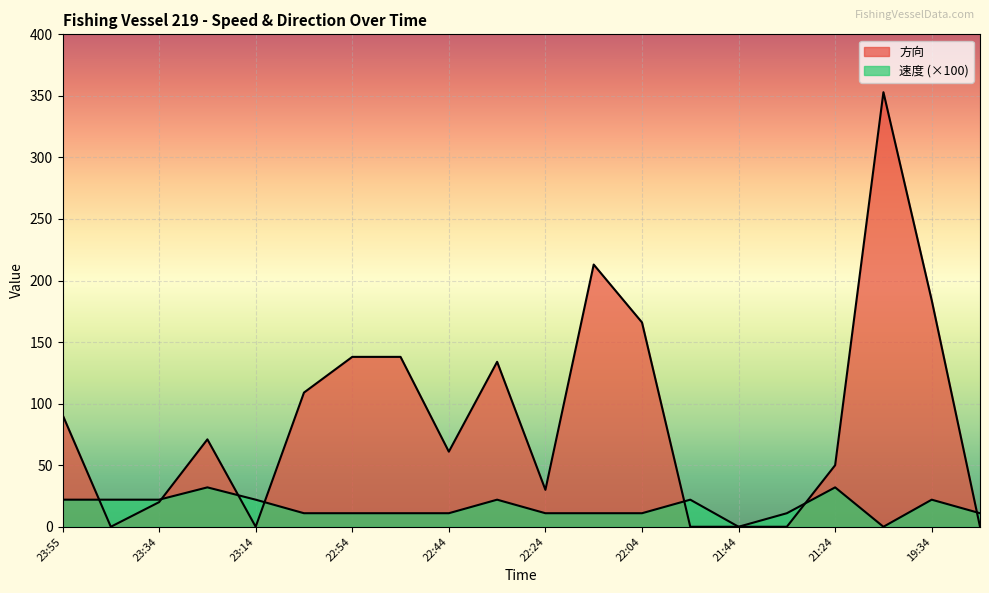

How many intersections are there between 速度 and 方向?

7